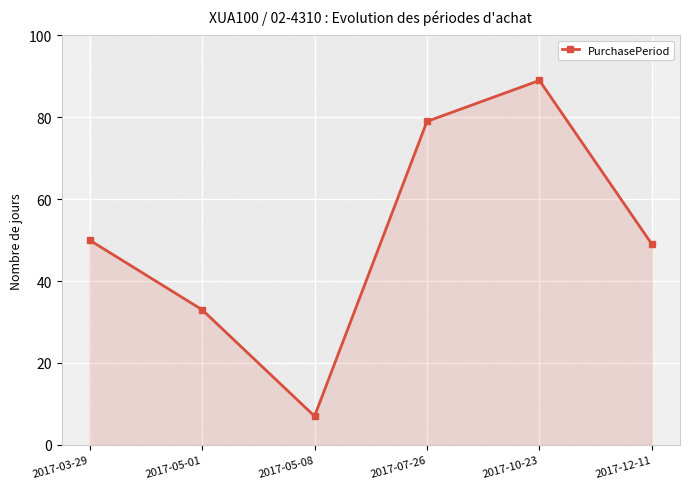

What is the smallest value displayed?

7